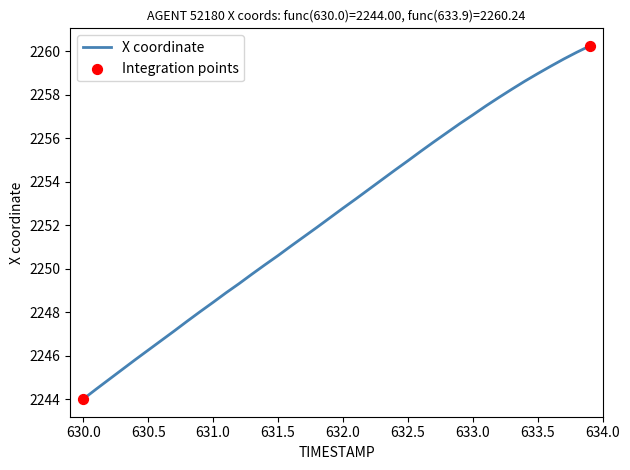

What is the smallest value displayed?

2244.0